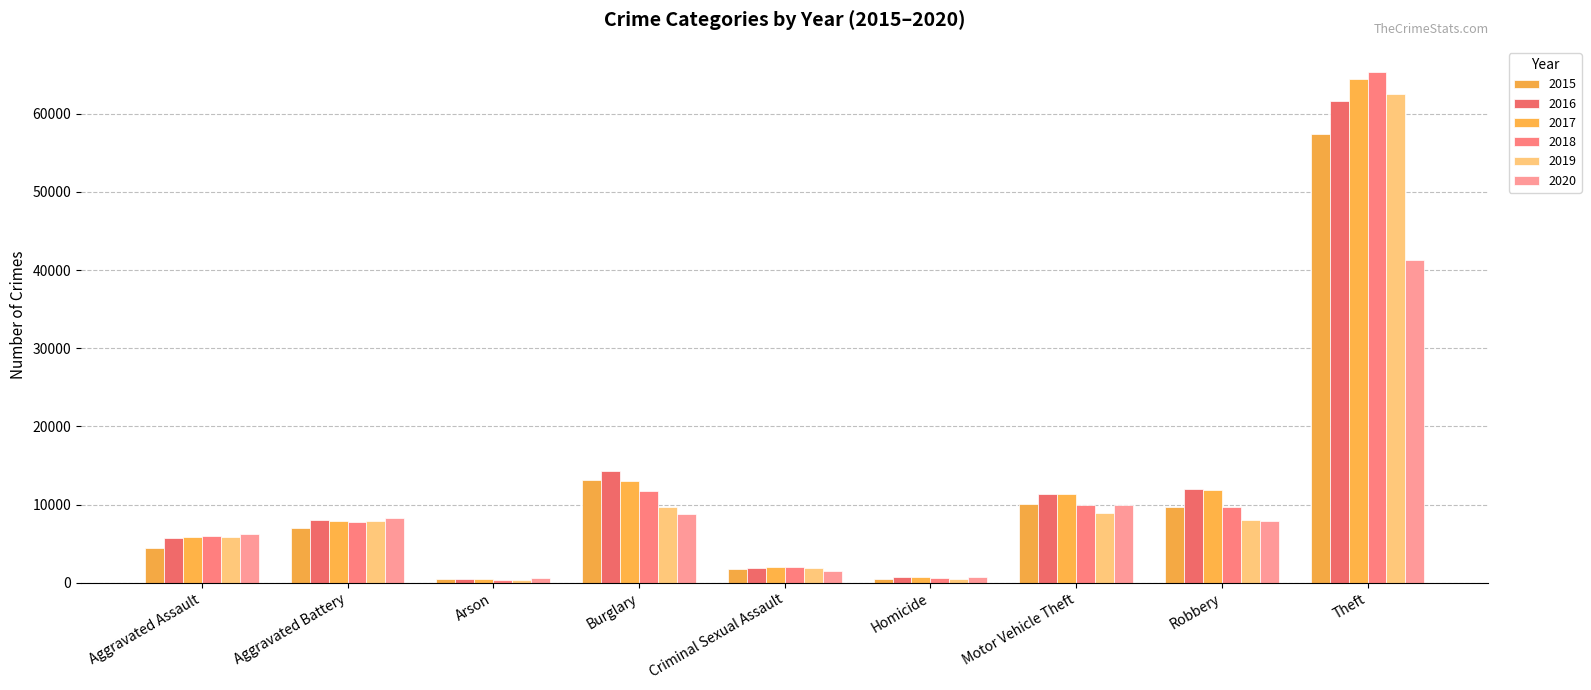

Reading left to right, extract all data points from this chart.

2015: Aggravated Assault=4480	Aggravated Battery=7019	Arson=448	Burglary=13184	Criminal Sexual Assault=1702	Homicide=496	Motor Vehicle Theft=10068	Robbery=9638	Theft=57351
2016: Aggravated Assault=5713	Aggravated Battery=8086	Arson=515	Burglary=14289	Criminal Sexual Assault=1849	Homicide=786	Motor Vehicle Theft=11285	Robbery=11960	Theft=61623
2017: Aggravated Assault=5793	Aggravated Battery=7845	Arson=444	Burglary=13001	Criminal Sexual Assault=1975	Homicide=672	Motor Vehicle Theft=11380	Robbery=11880	Theft=64386
2018: Aggravated Assault=6001	Aggravated Battery=7735	Arson=373	Burglary=11747	Criminal Sexual Assault=2033	Homicide=588	Motor Vehicle Theft=9985	Robbery=9681	Theft=65289
2019: Aggravated Assault=5841	Aggravated Battery=7858	Arson=376	Burglary=9638	Criminal Sexual Assault=1910	Homicide=499	Motor Vehicle Theft=8977	Robbery=7995	Theft=62495
2020: Aggravated Assault=6265	Aggravated Battery=8320	Arson=588	Burglary=8758	Criminal Sexual Assault=1487	Homicide=787	Motor Vehicle Theft=9959	Robbery=7855	Theft=41335